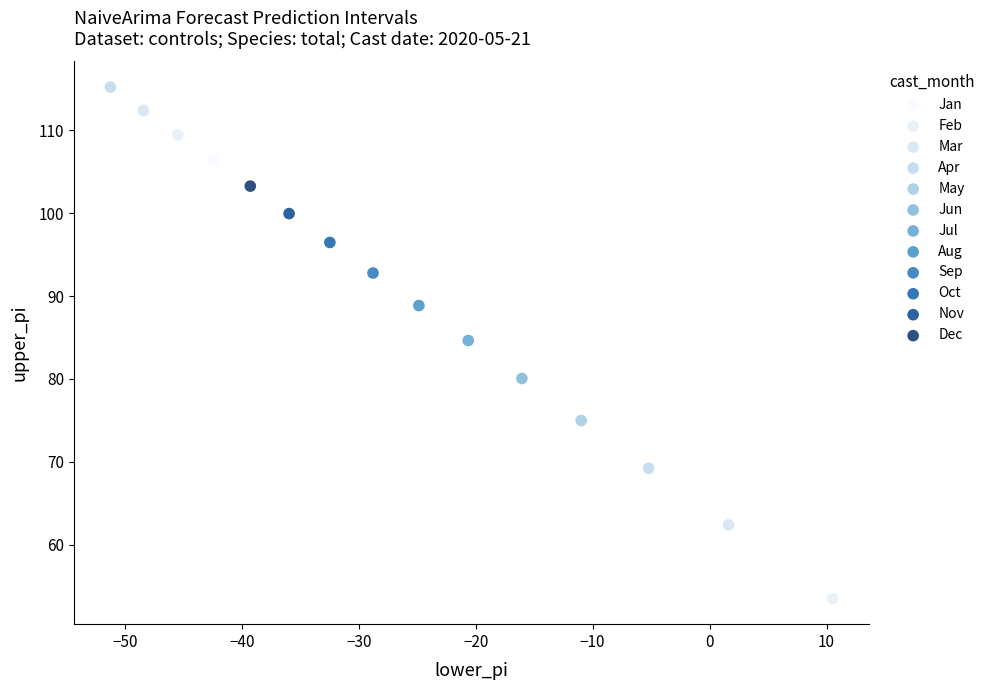

Which series reaches the maximum Y coordinate?

Apr